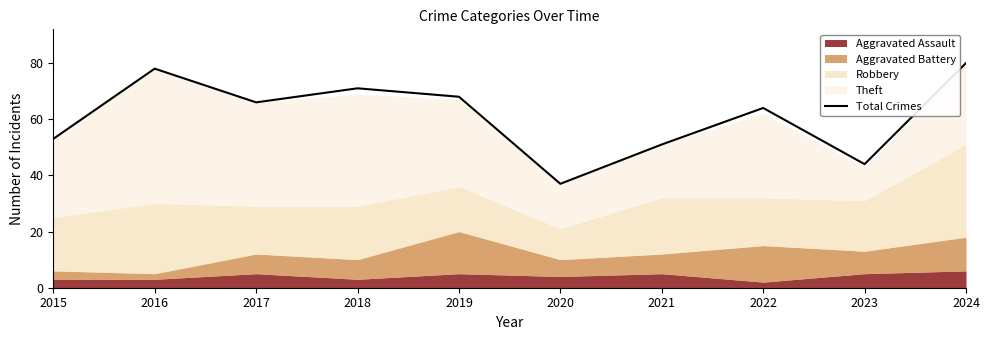

Approximately how many times larger is the value at 2016 compared to 2021?

1.5